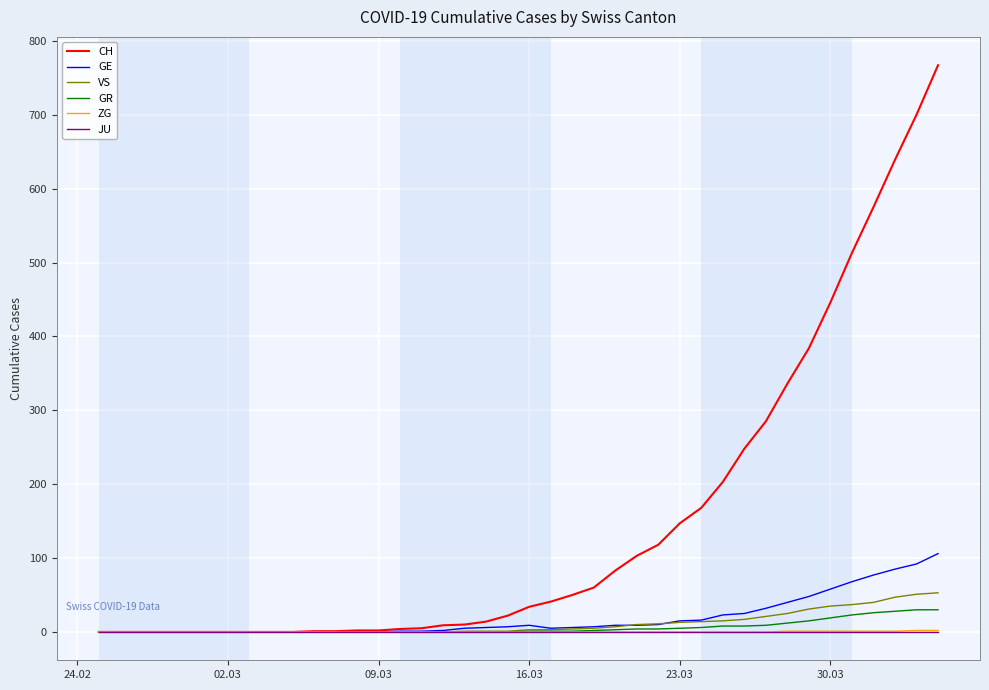

Which series has the largest range (max minus min)?

CH